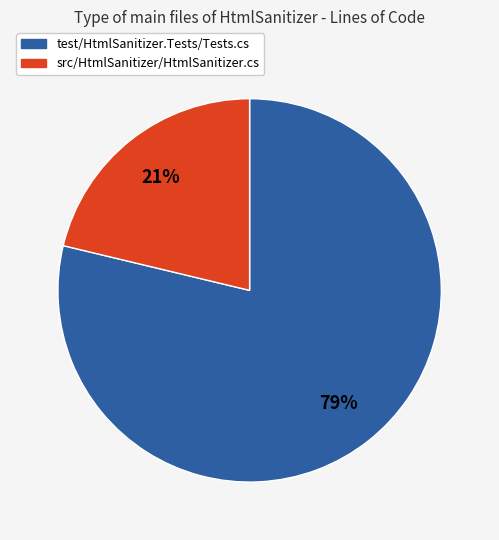

Which has a higher value, test/HtmlSanitizer.Tests/Tests.cs or src/HtmlSanitizer/HtmlSanitizer.cs?

test/HtmlSanitizer.Tests/Tests.cs